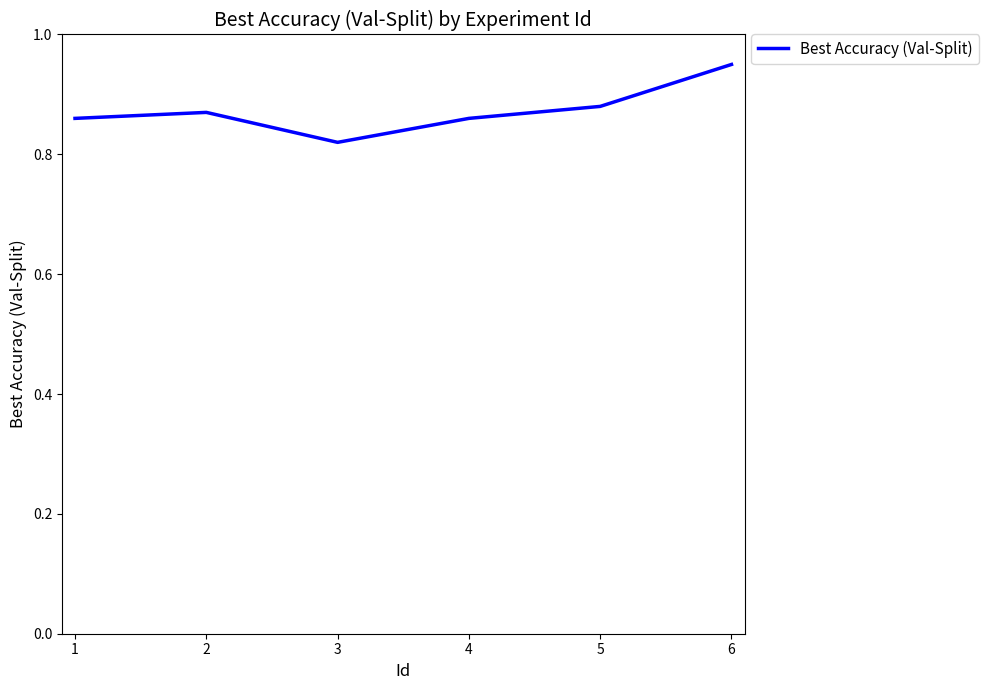

At which category does the chart reach its minimum across all series?

3